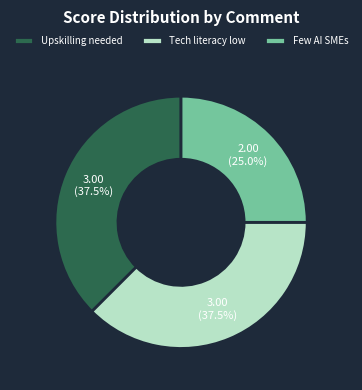

True or false: Tech literacy low accounts for 52% of the total.

False